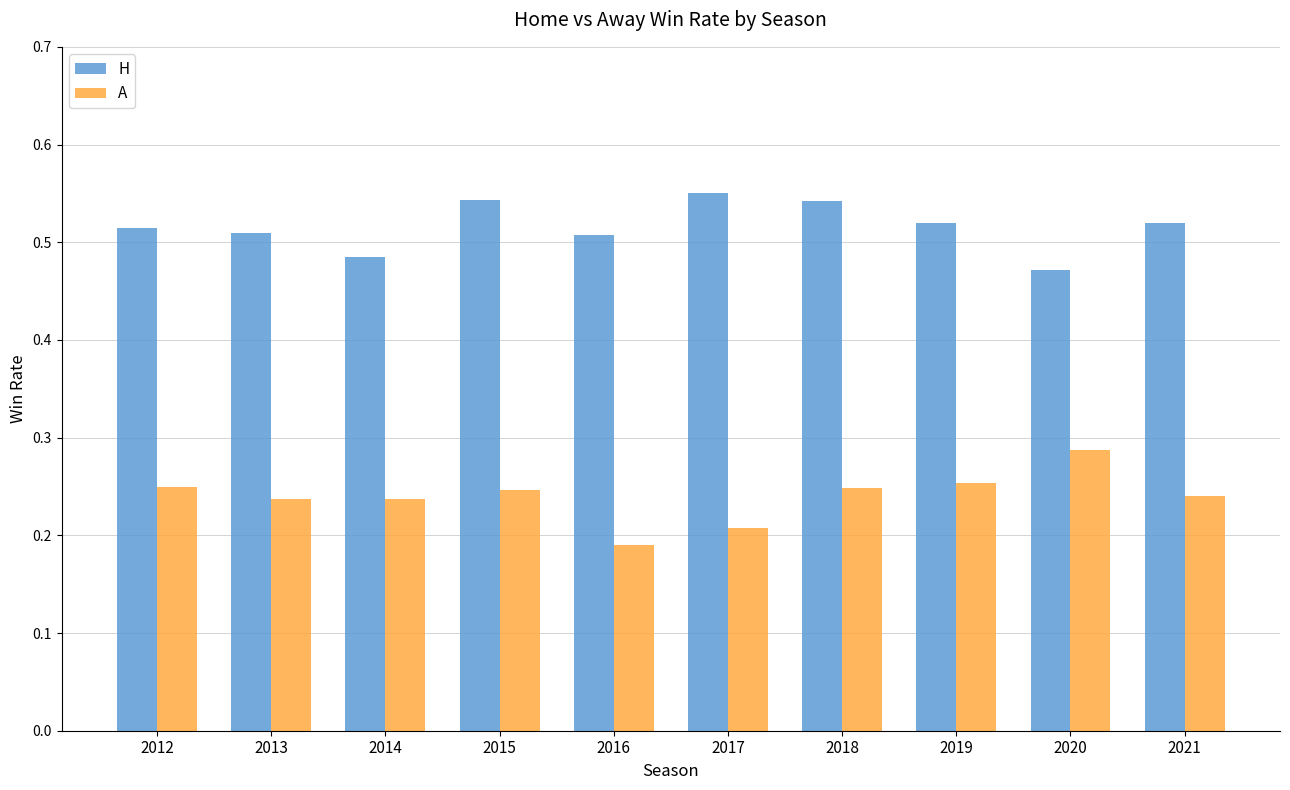

Rank the series by their maximum value, from highest to lowest.

H, A